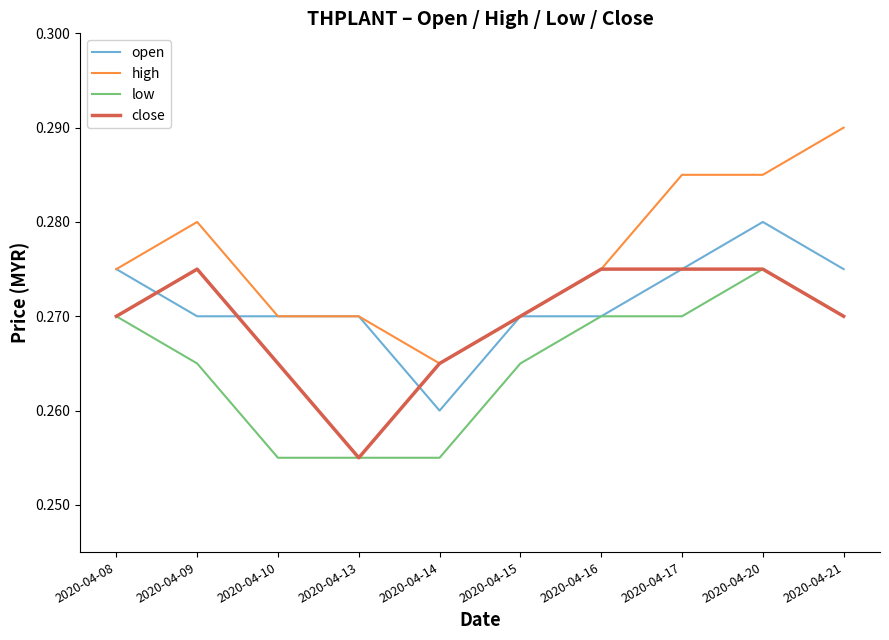

How many close values are between 0 and 1?

10